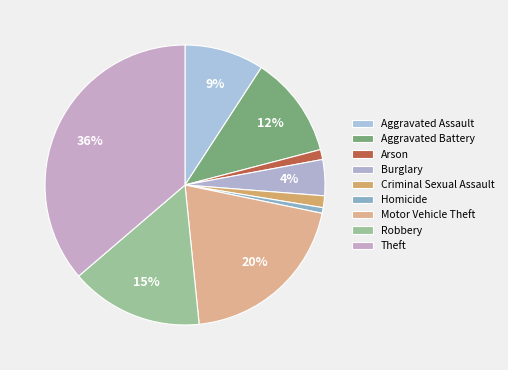

How many segments does this pie chart have?

9